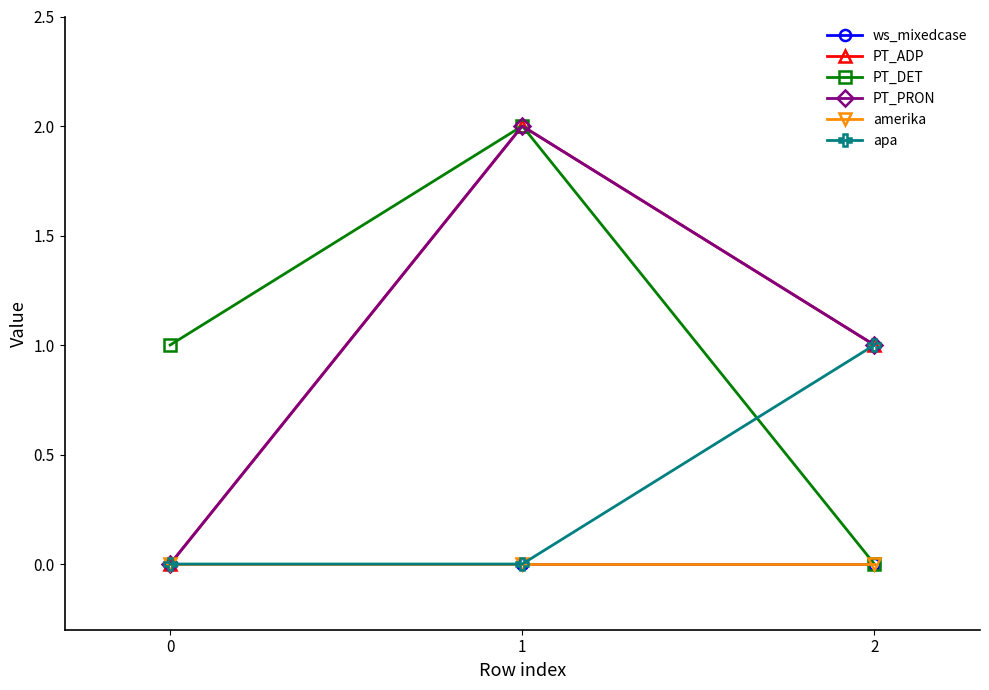

At which category is the sum across all series the highest?

1